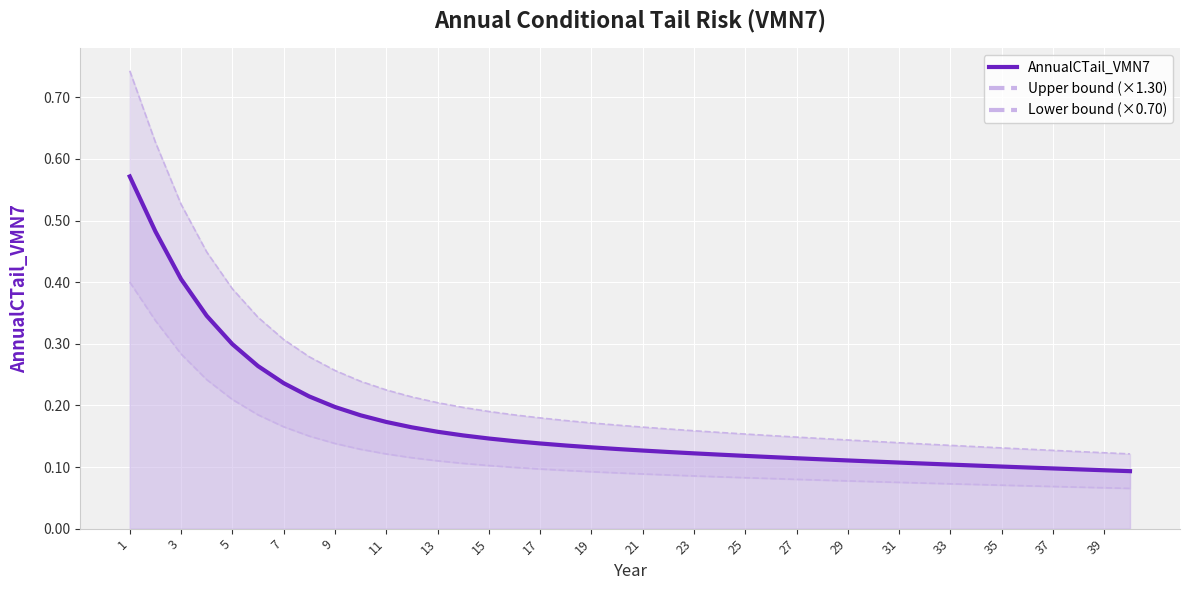

What is the difference between the maximum and minimum values in the AnnualCTail_VMN7 series?

0.5